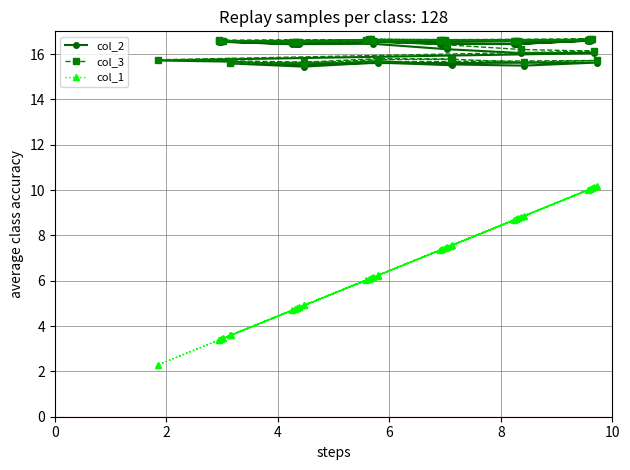

Which series has the largest total across all categories?

col_3